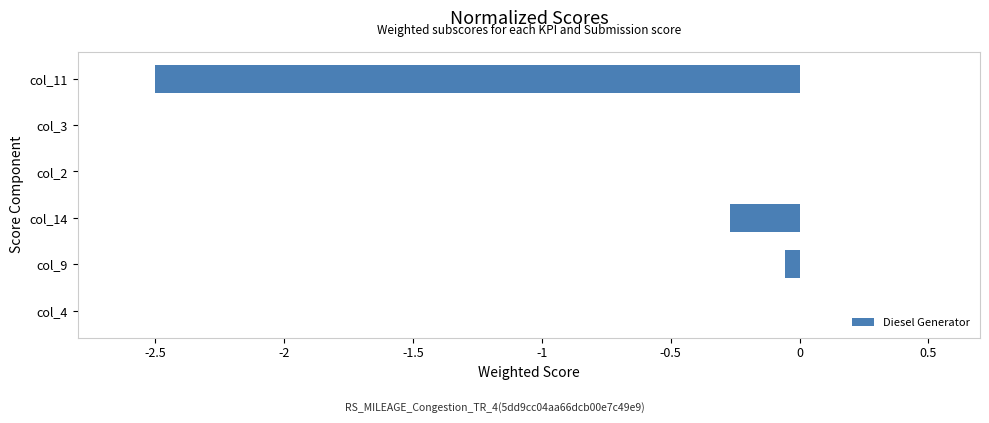

Between col_4 and col_11, which is larger?

col_4